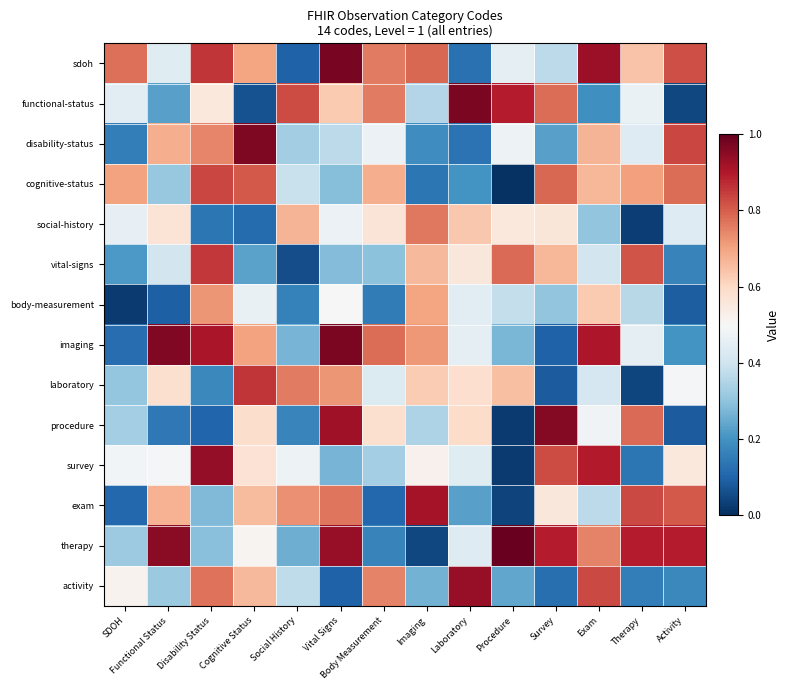

At how many categories does at least one series exceed 0?

14